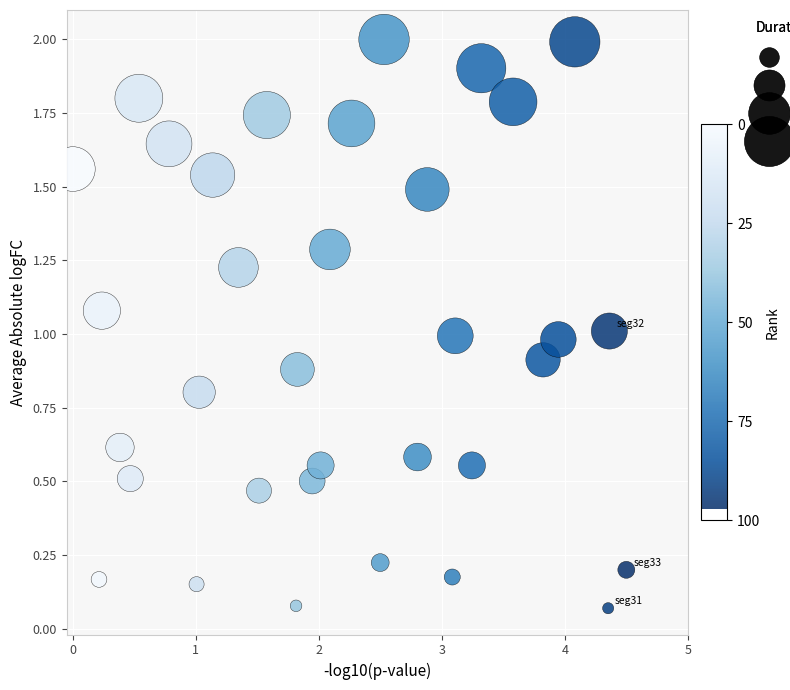

What is the range of Y values (max minus min)?

1.9